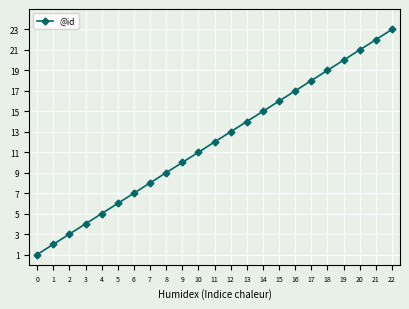

True or false: there are more than 1 points higher than both neighbors.

False